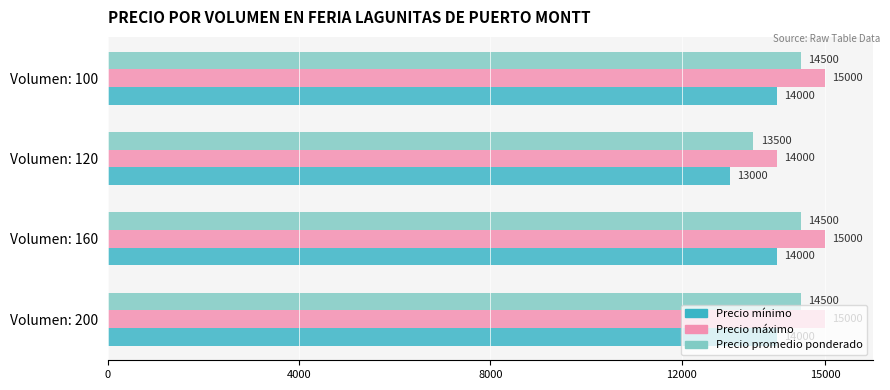

How many categories are shown in the chart?

4